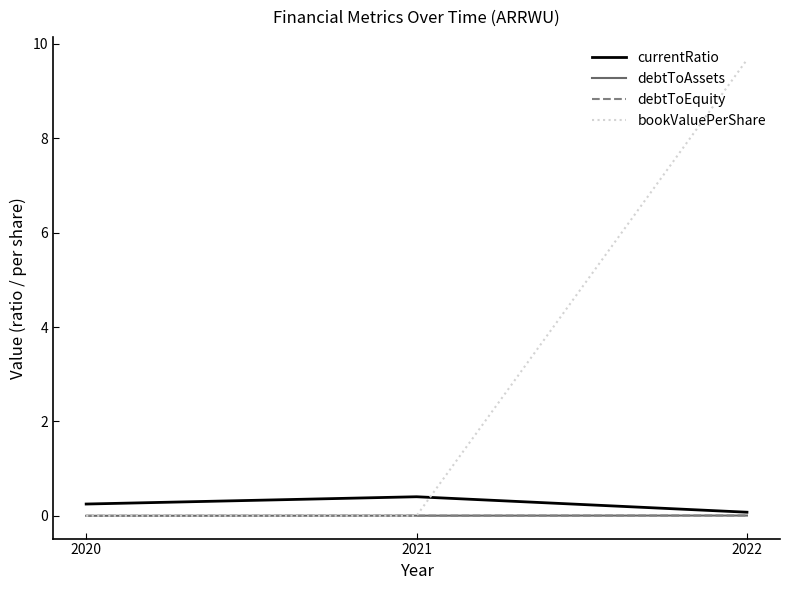

Which category has the highest value in the bookValuePerShare series?

2022